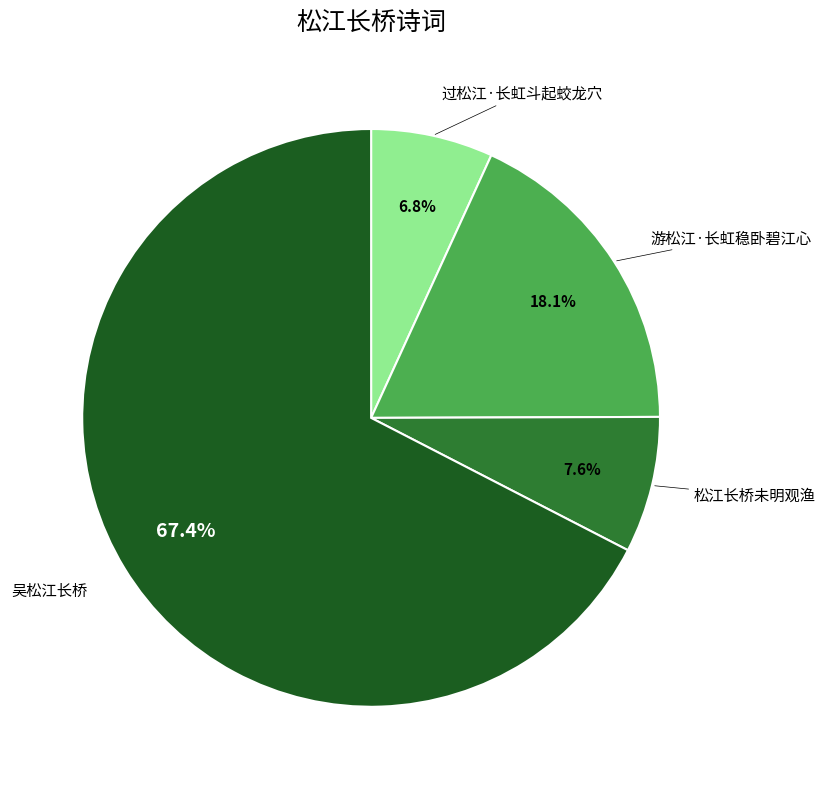

To the nearest percent, what is the difference between the largest and smallest slice percentages?

61%